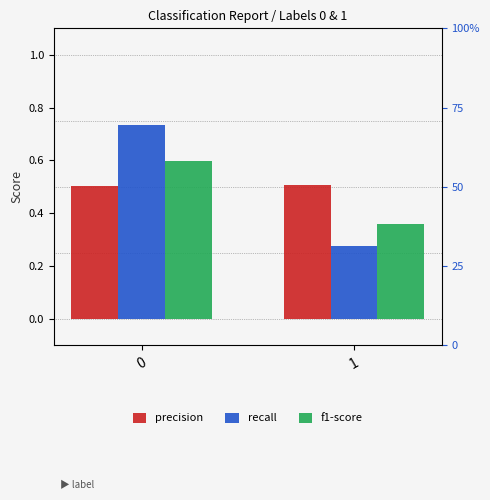

How many distinct data groups are displayed?

3